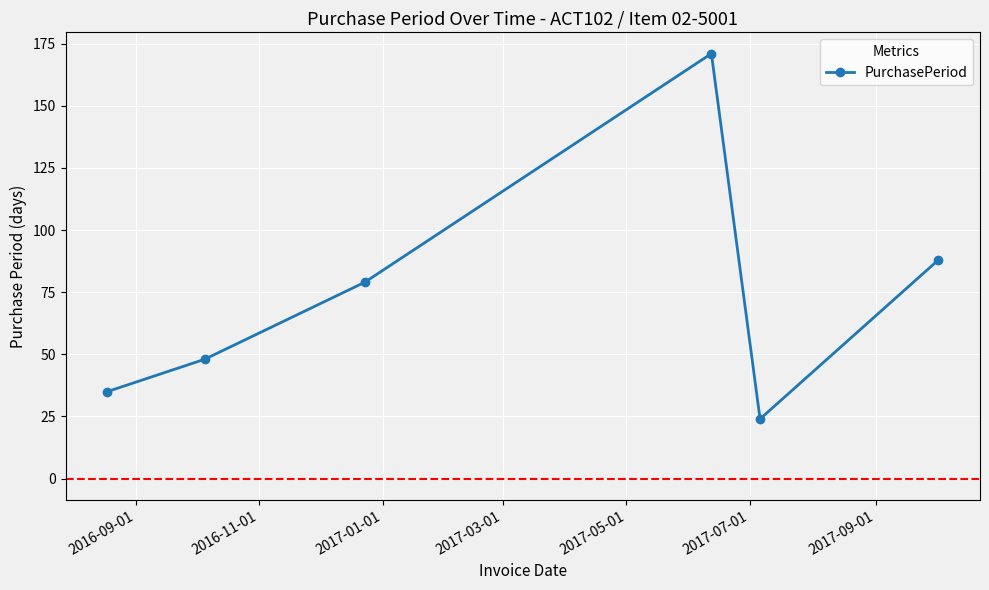

What is the minimum value shown in the chart?

24